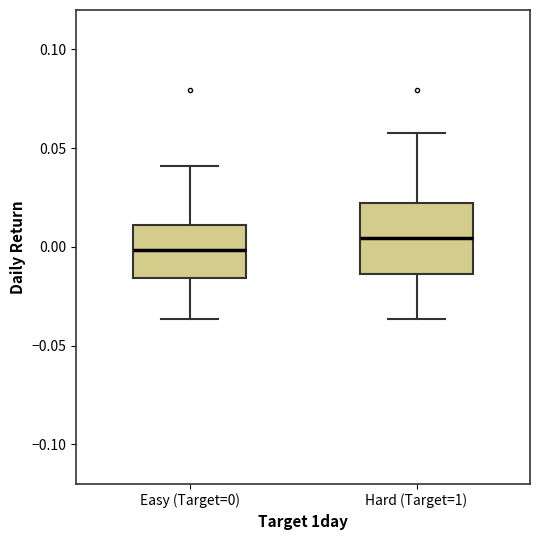

Where is the lower edge of the box for Easy (Target=0) on the y-axis? The values are not printed on the chart, so give them approximately, as read against the axis.

-0.015